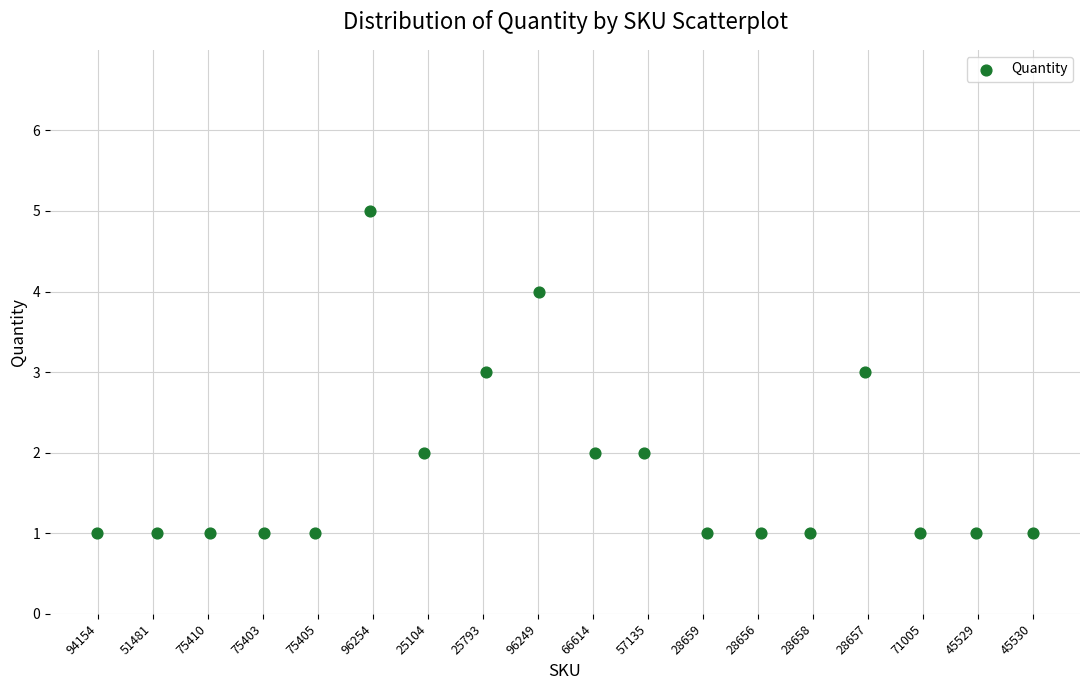

What is the range of Y values (max minus min)?

4